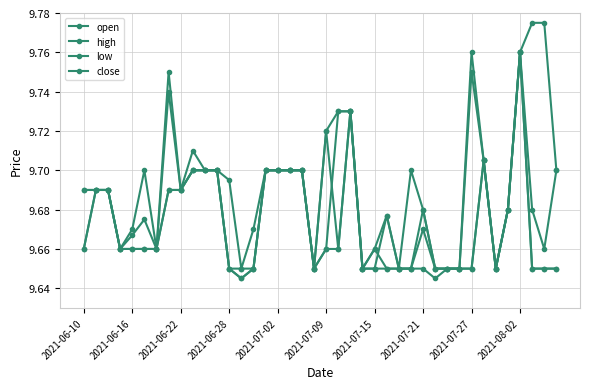

How many categories are shown in the chart?

40